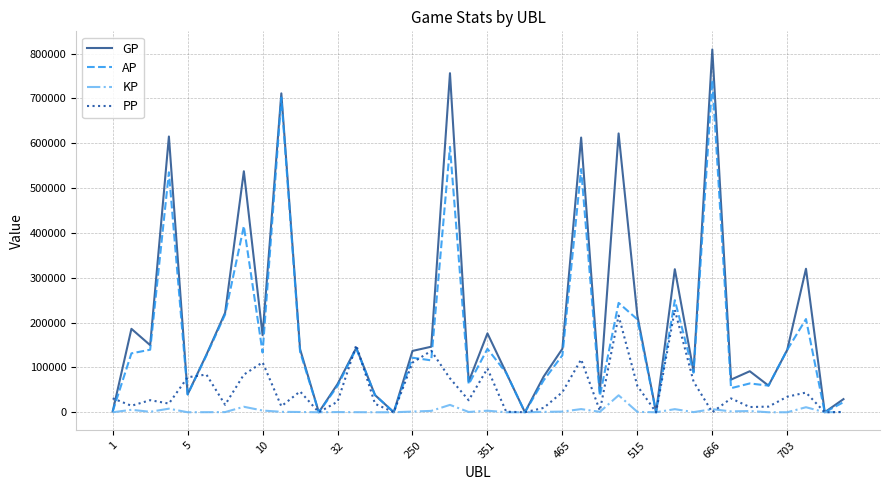

List the series in order of their peak value, lowest first.

KP, PP, AP, GP